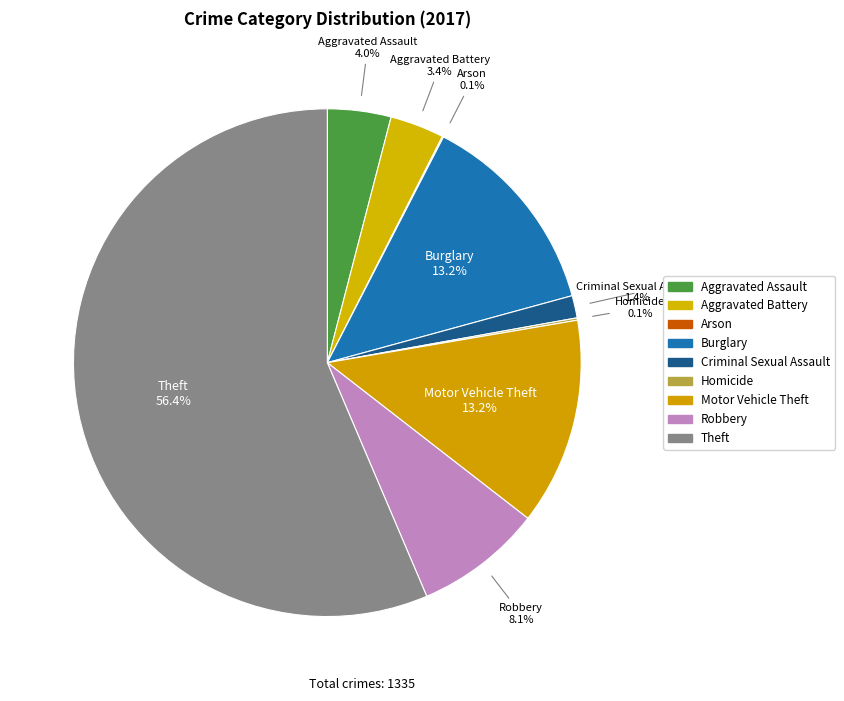

Between Aggravated Battery and Robbery, which is larger?

Robbery